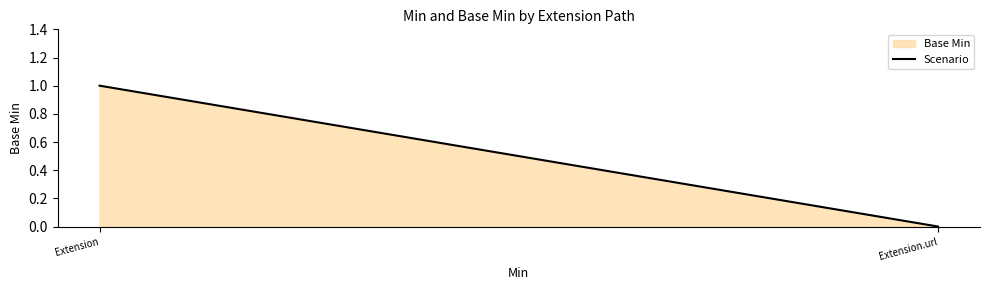

What is the sum of the values at Extension and Extension.url?

1